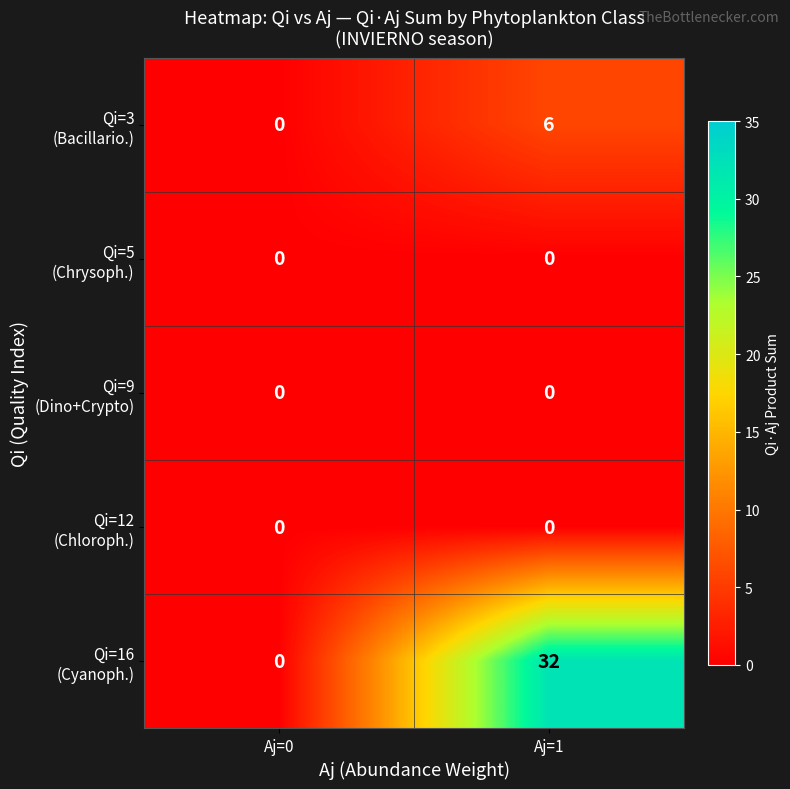

What is the difference between the highest and lowest values at Aj=1?

32